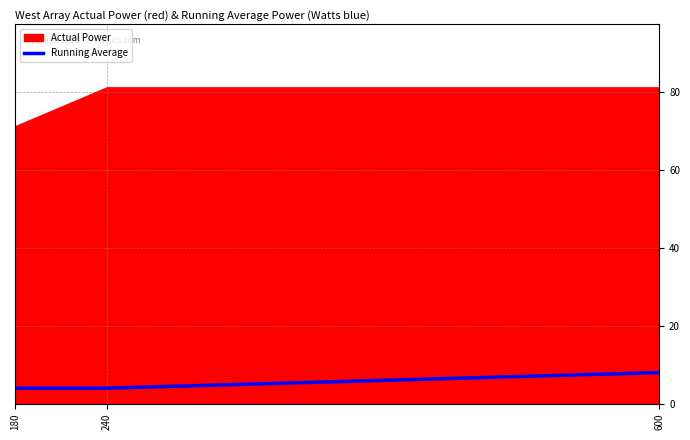

What is the highest value of the Running Average series?

8